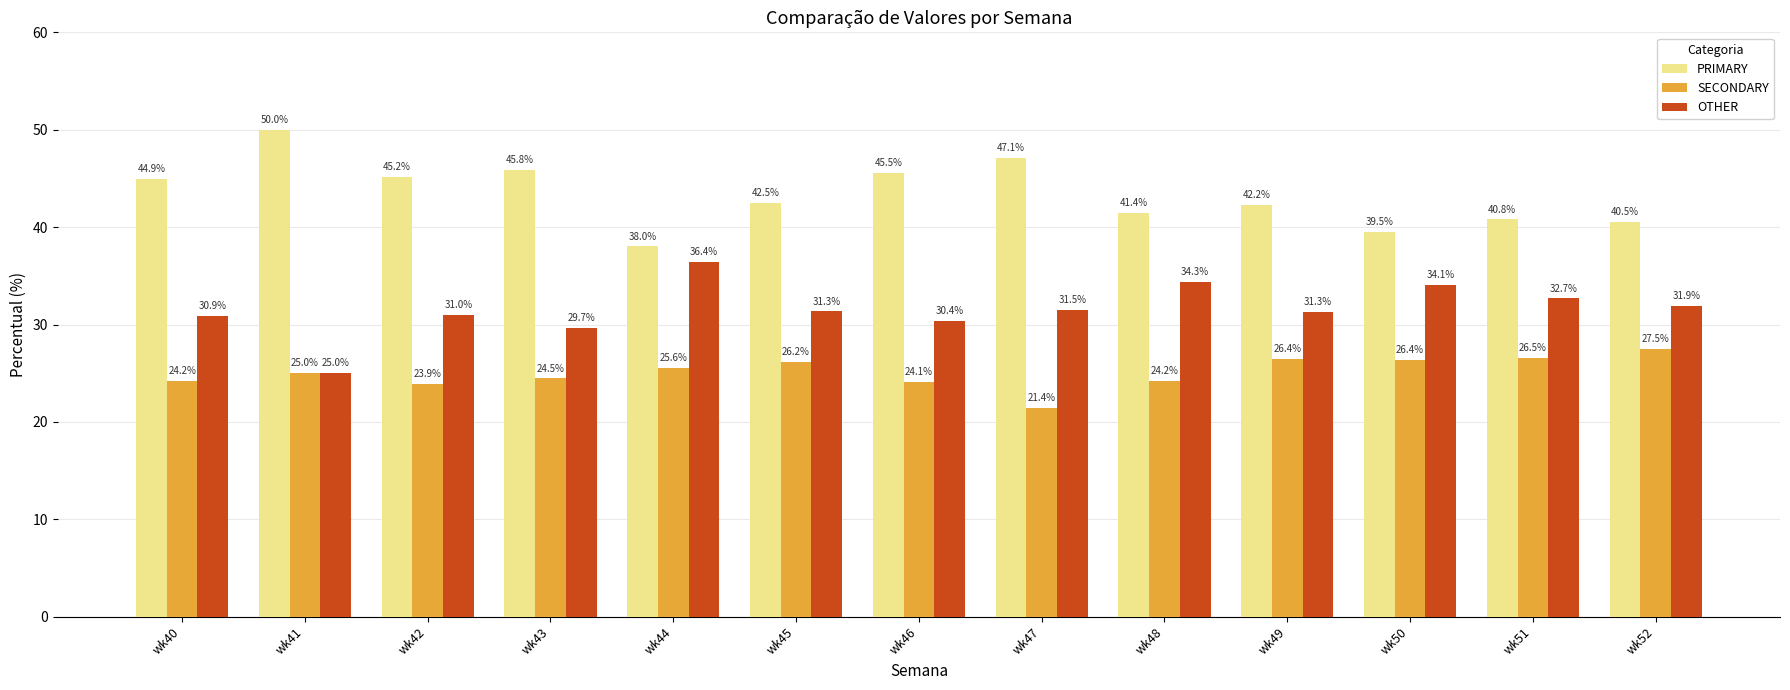

Which series has the largest total across all categories?

PRIMARY